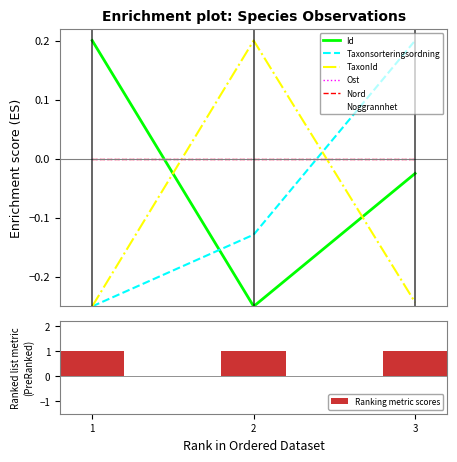

Read the Taxonsorteringsordning value at 2.

-0.1